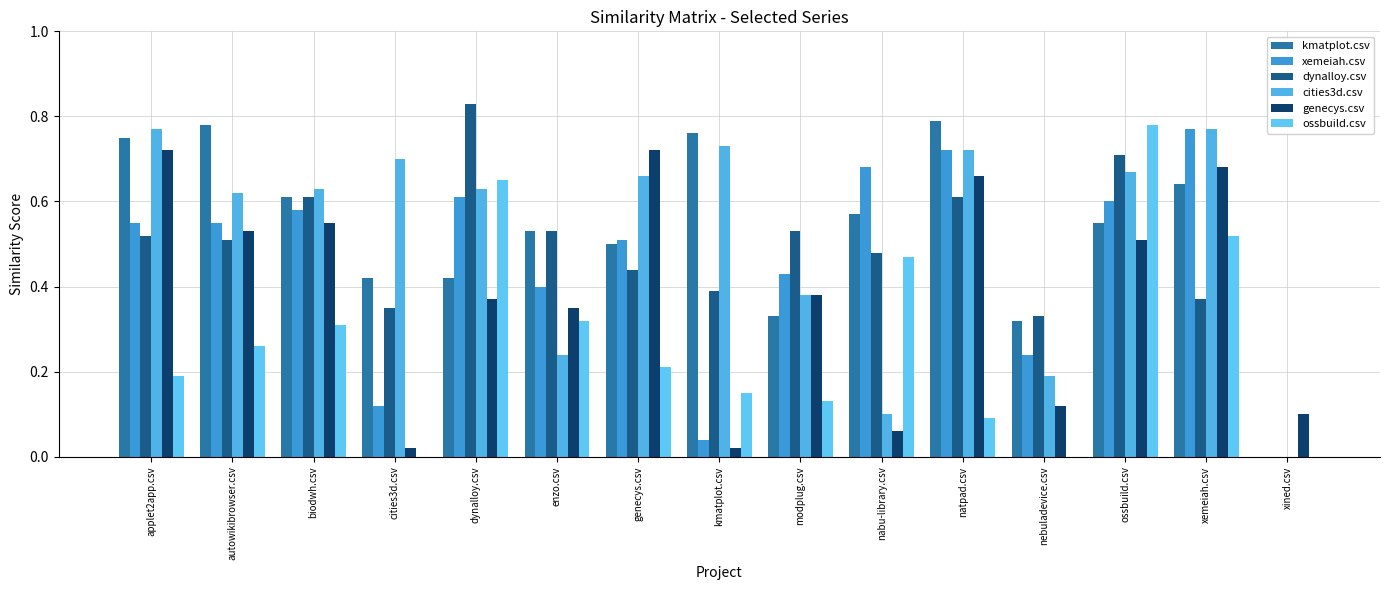

What is the sum of the genecys.csv values at nabu-library.csv and enzo.csv?

0.4